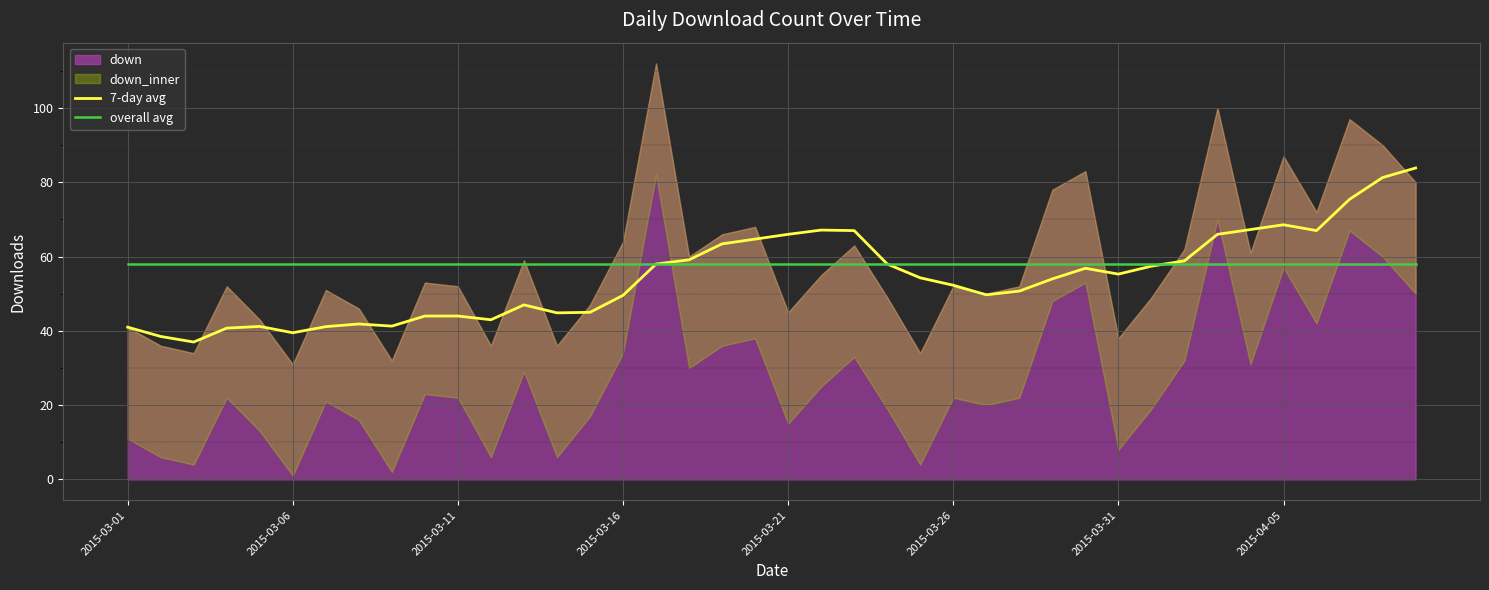

After their last crossing, which series has the higher values: 7-day avg or overall avg?

7-day avg